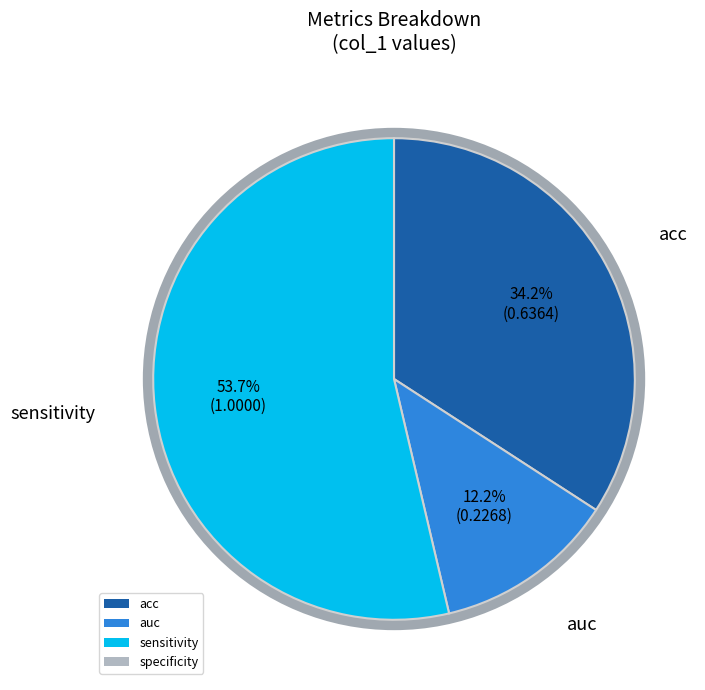

Is there any slice that represents more than half of the pie?

Yes